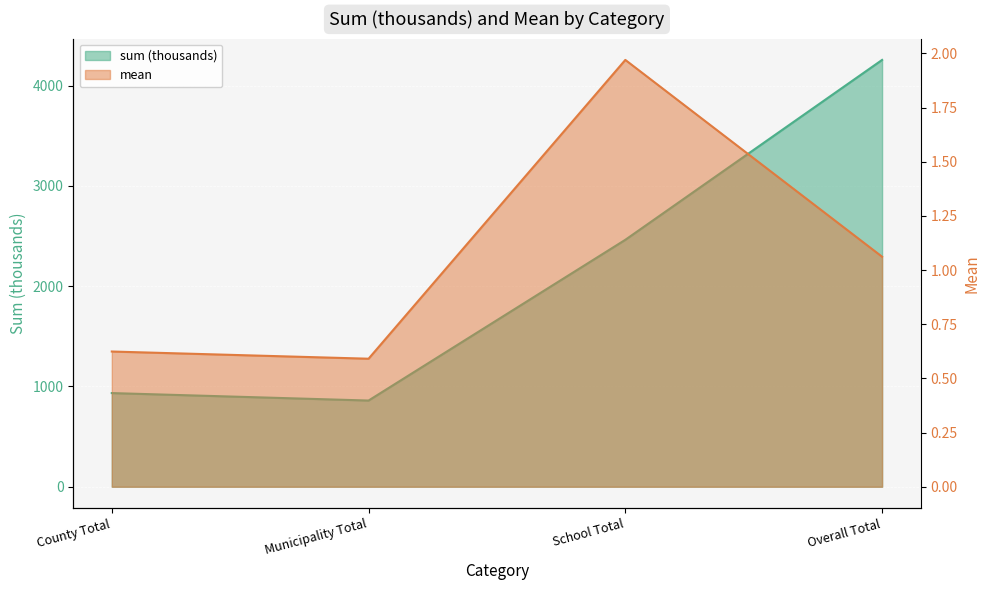

Is the value of sum (thousands) at School Total greater than the value of mean at County Total?

Yes